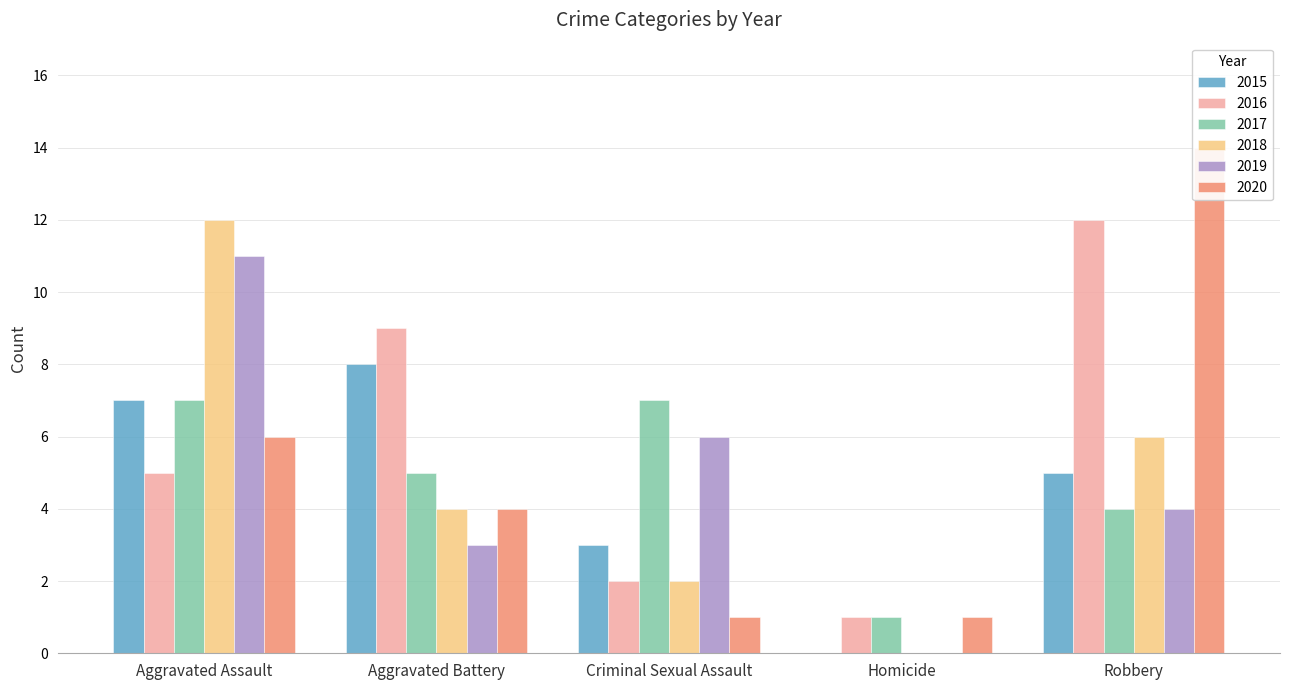

Is the value of 2016 at Robbery greater than the value of 2018 at Robbery?

Yes